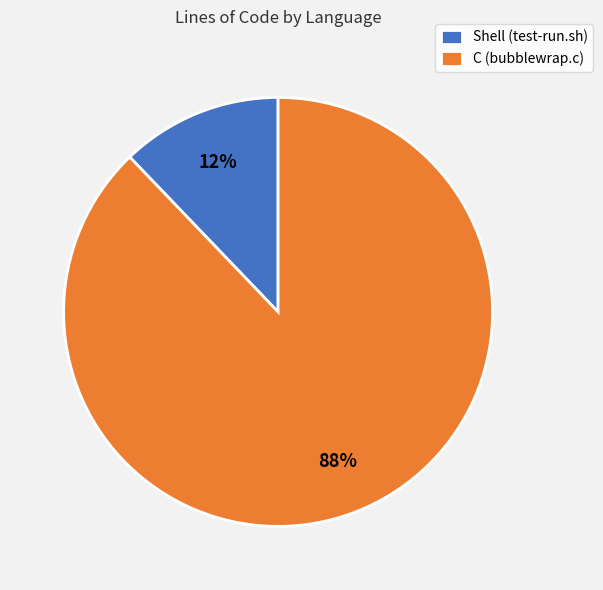

How many slices are in this pie chart?

2